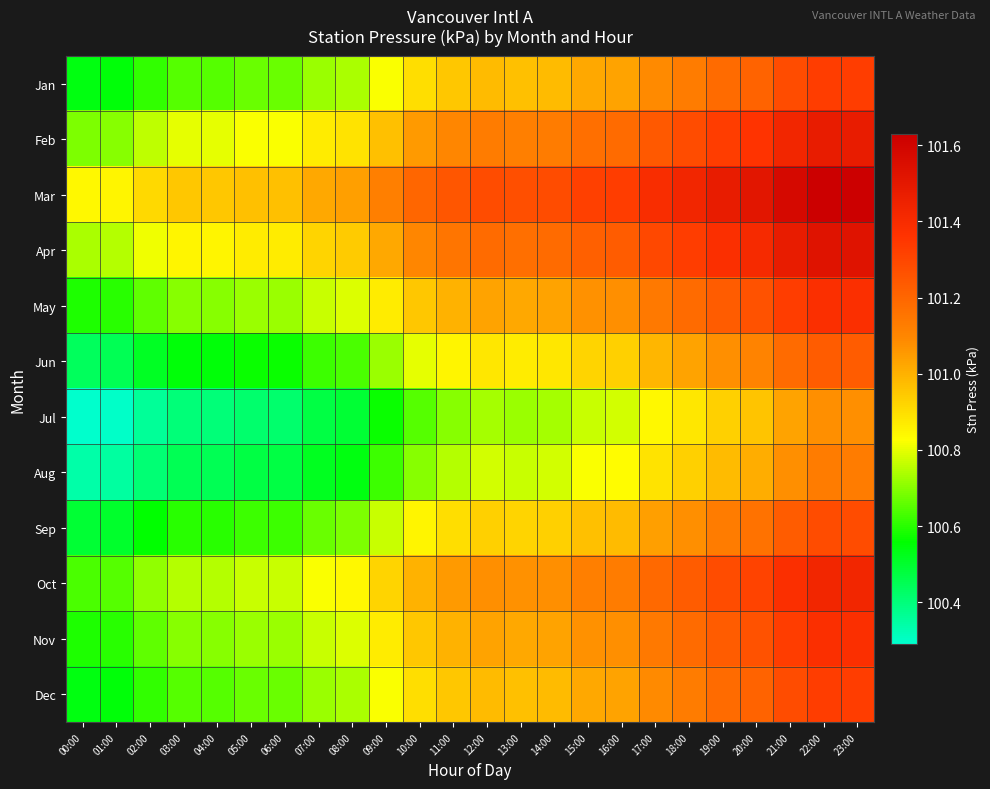

List the series in order of their peak value, lowest first.

Jul, Aug, Jun, Sep, Jan, Dec, May, Nov, Oct, Feb, Apr, Mar